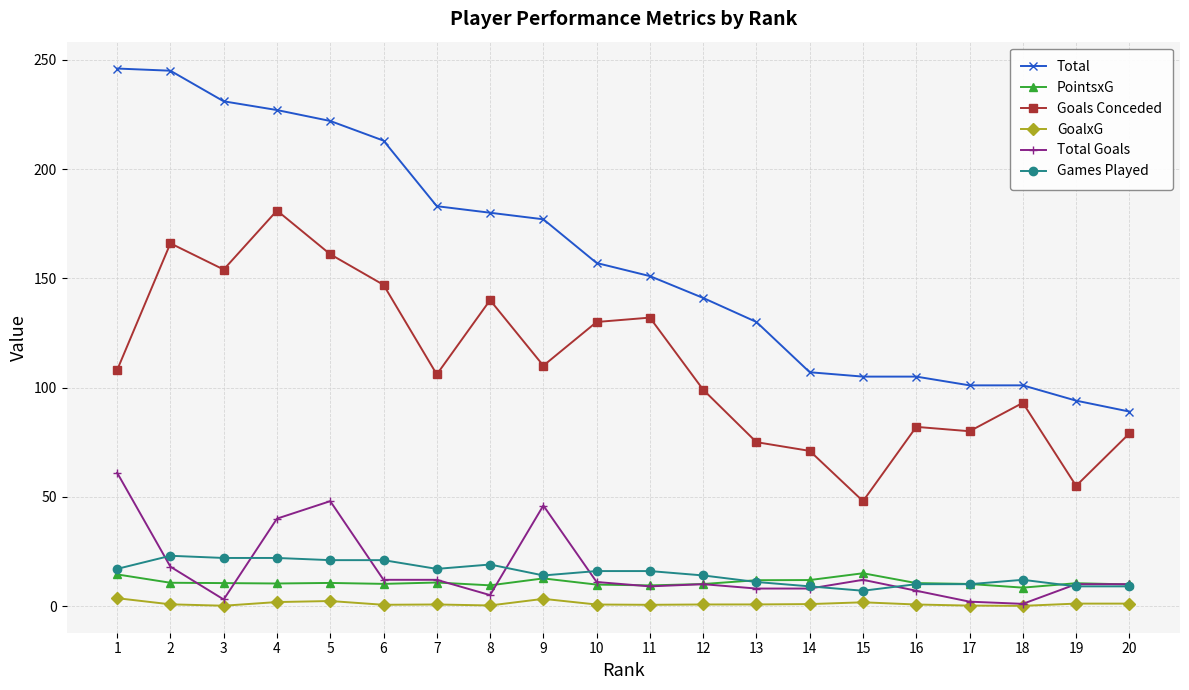

True or false: PointsxG has more than 2 points higher than both neighbors.

True